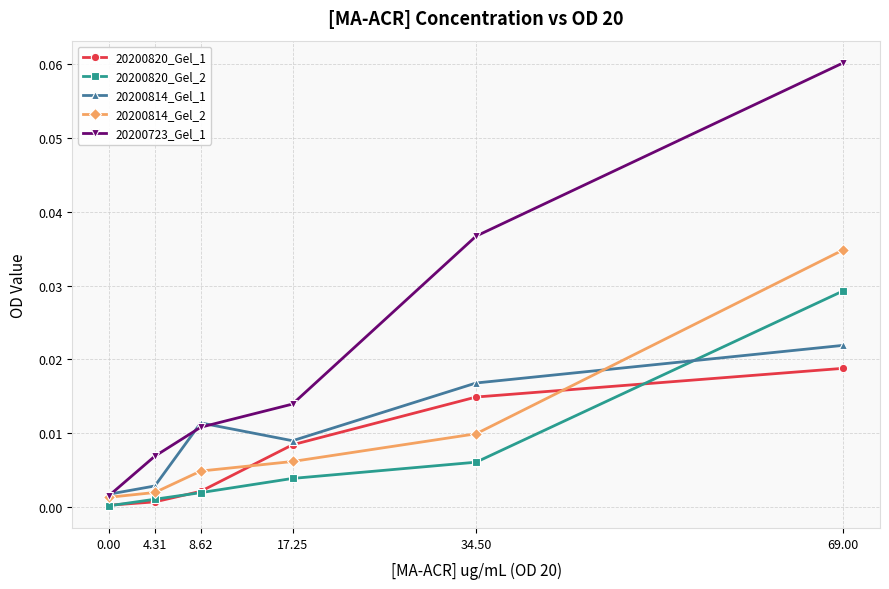

Rank the series by their maximum value, from highest to lowest.

20200723_Gel_1, 20200814_Gel_2, 20200820_Gel_2, 20200814_Gel_1, 20200820_Gel_1